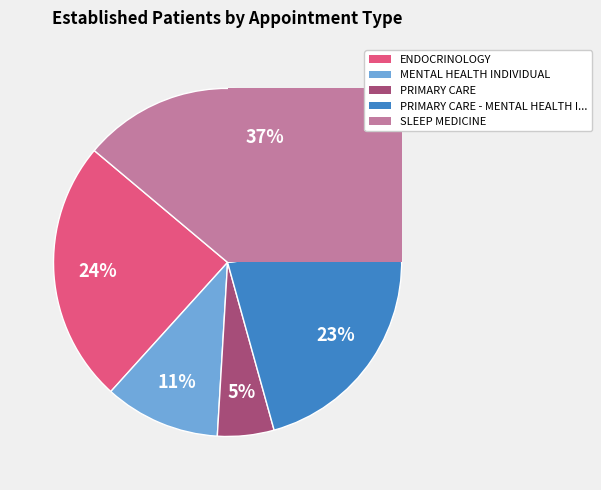

How many slices are in this pie chart?

5